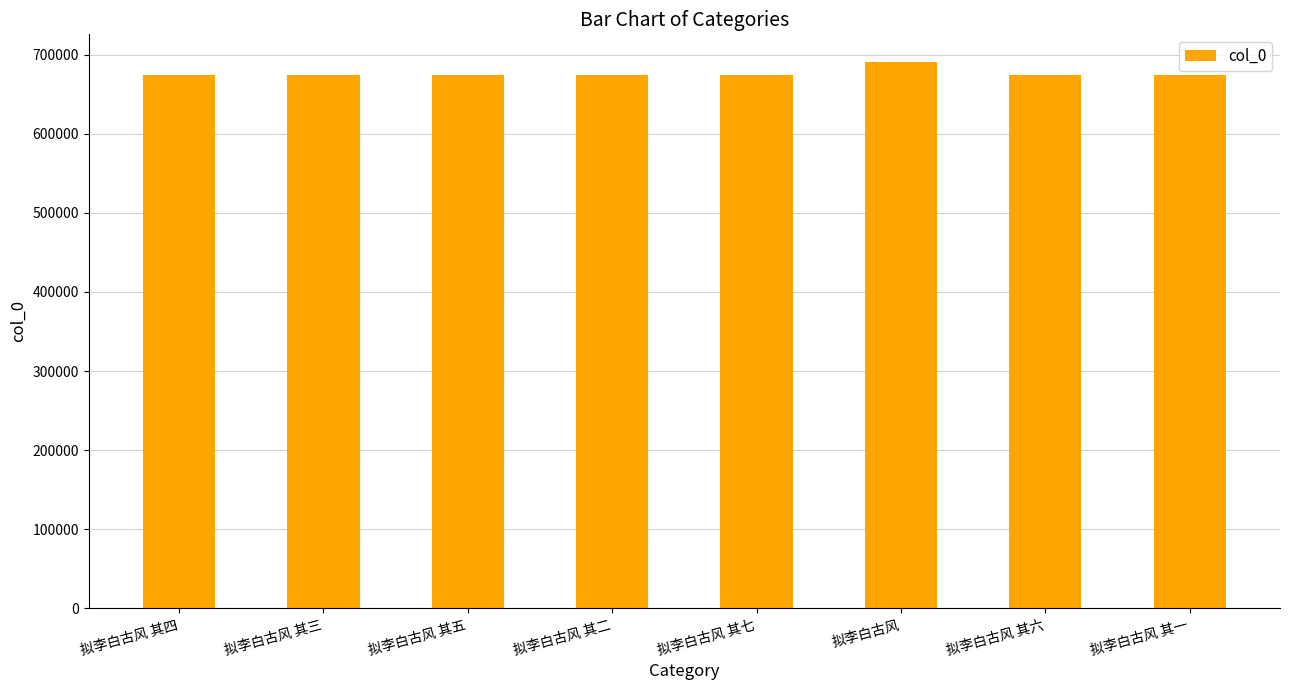

The chart shows a value of 884557 at 拟李白古风 其七. True or false?

False